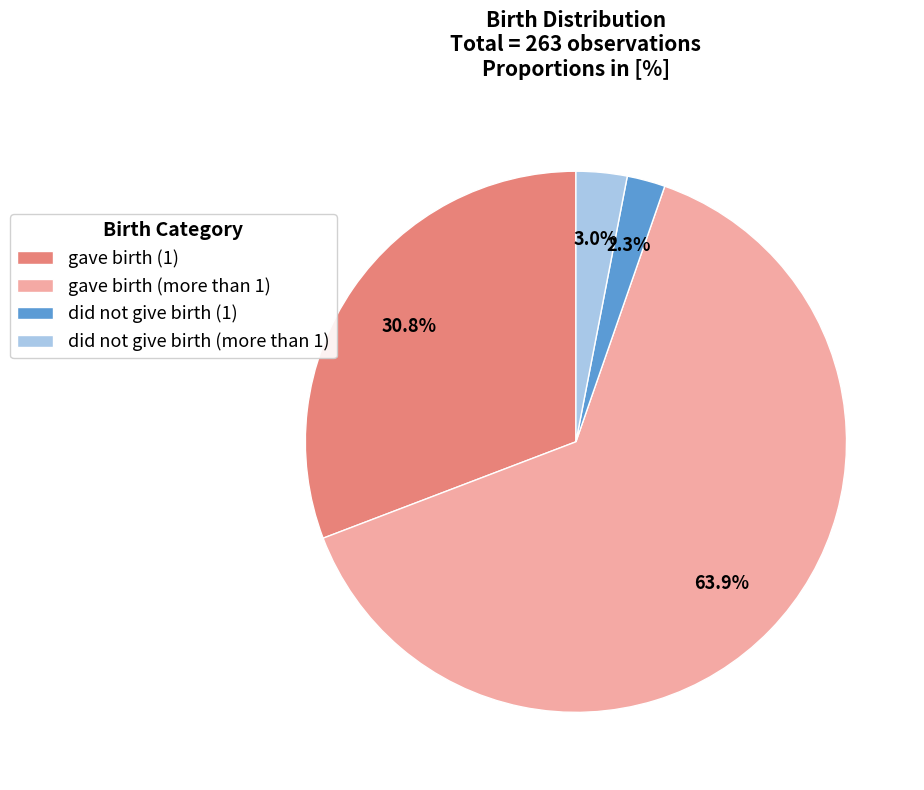

Which slice represents more than half of the pie?

gave birth (more than 1)